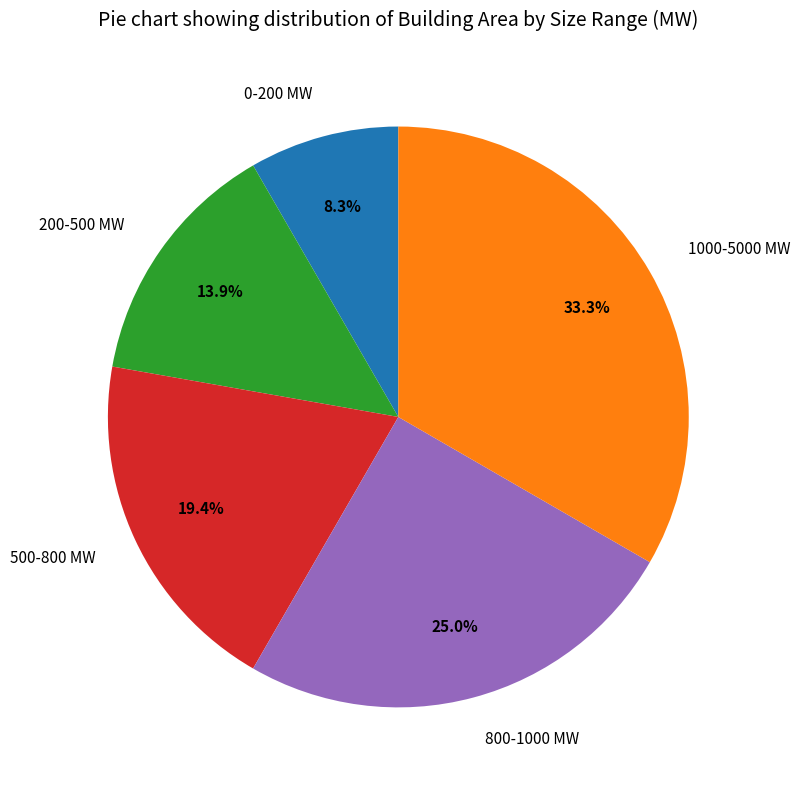

How much of the chart is everything except 200-500 MW?

86.1%